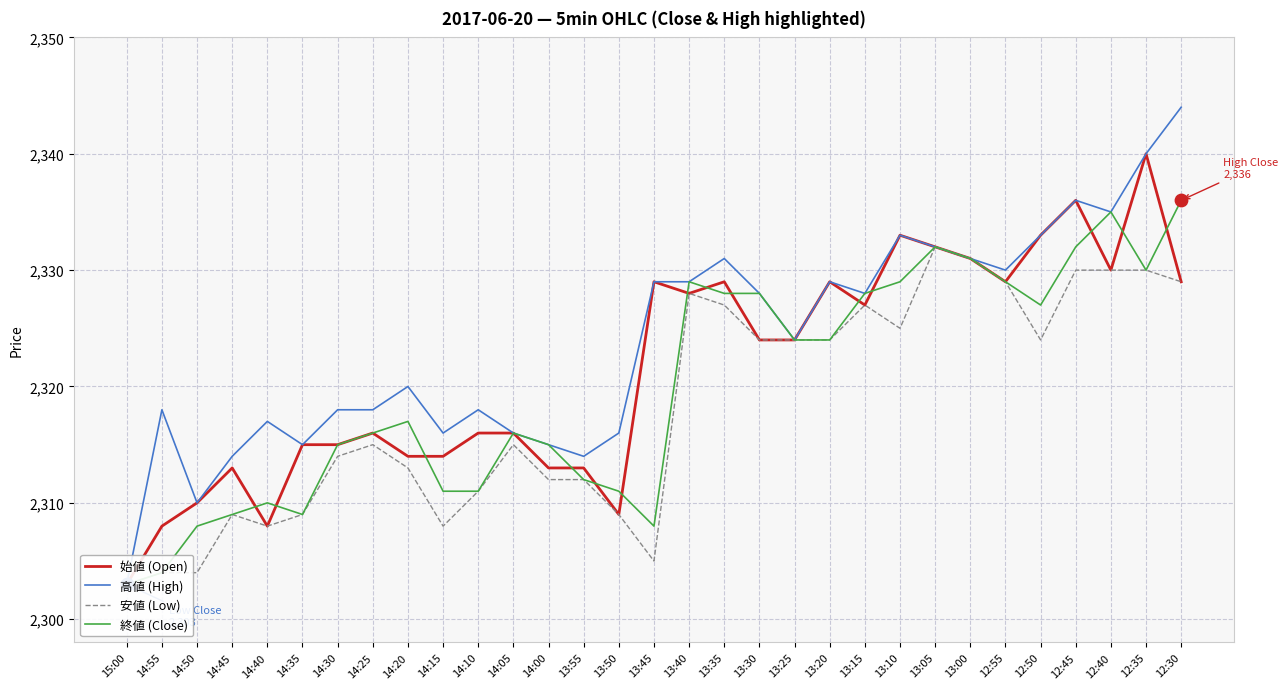

Which series has the largest Y range (max minus min)?

高値 (High)